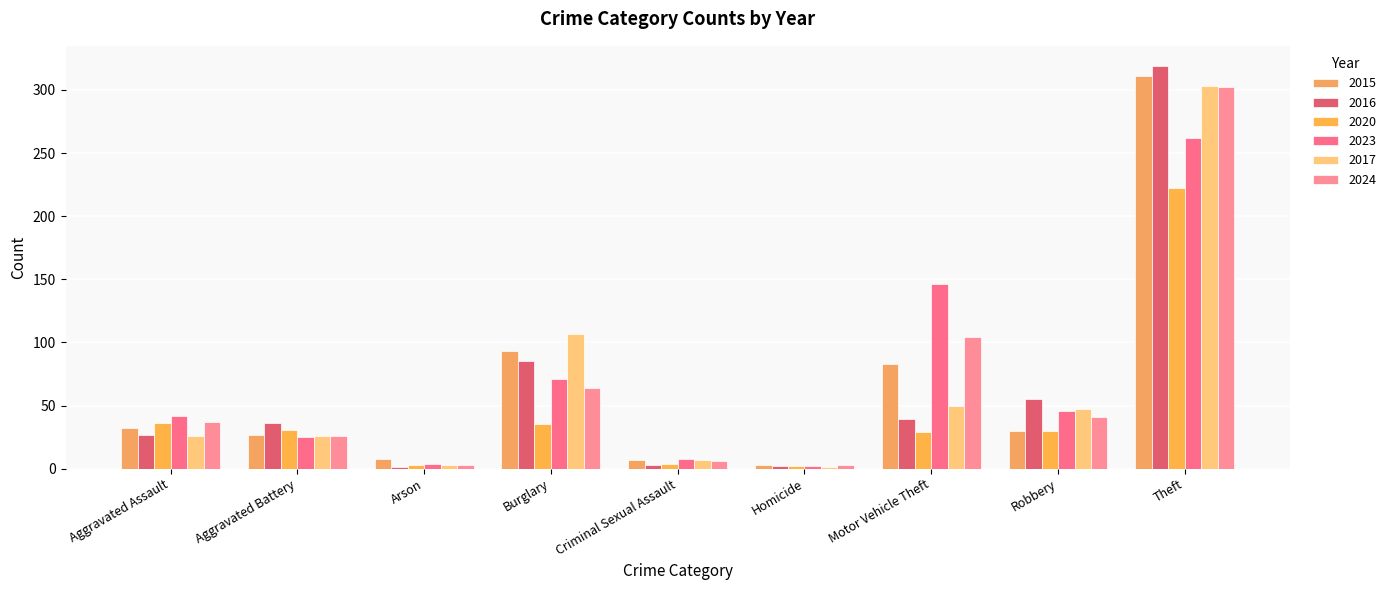

Reading right to left, list all the values displayed in this chart.

2015: 311	30	83	3	7	93	8	27	32
2016: 319	55	39	2	3	85	1	36	27
2020: 222	30	29	2	4	35	3	31	36
2023: 262	46	146	2	8	71	4	25	42
2017: 303	47	50	1	7	107	3	26	26
2024: 302	41	104	3	6	64	3	26	37